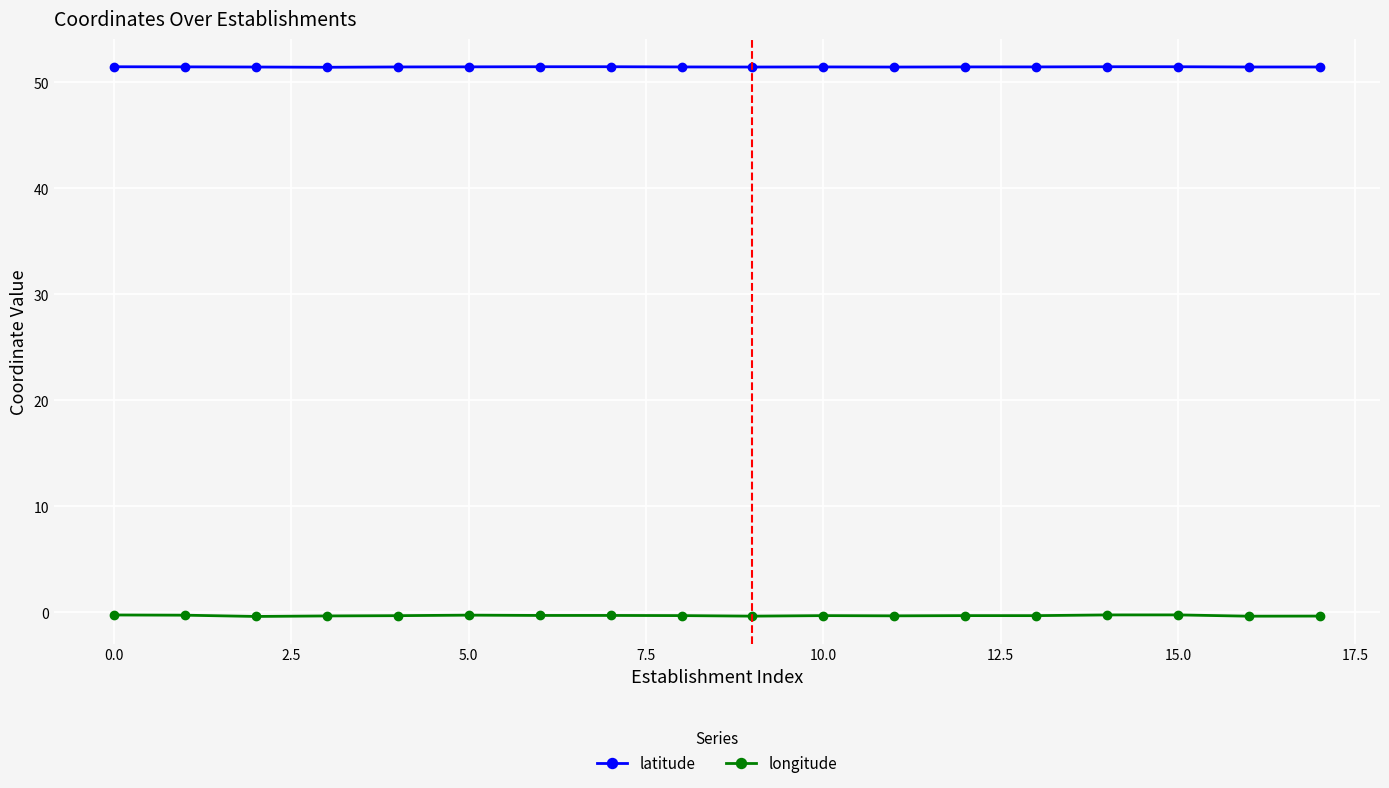

Which series has the largest range (max minus min)?

longitude